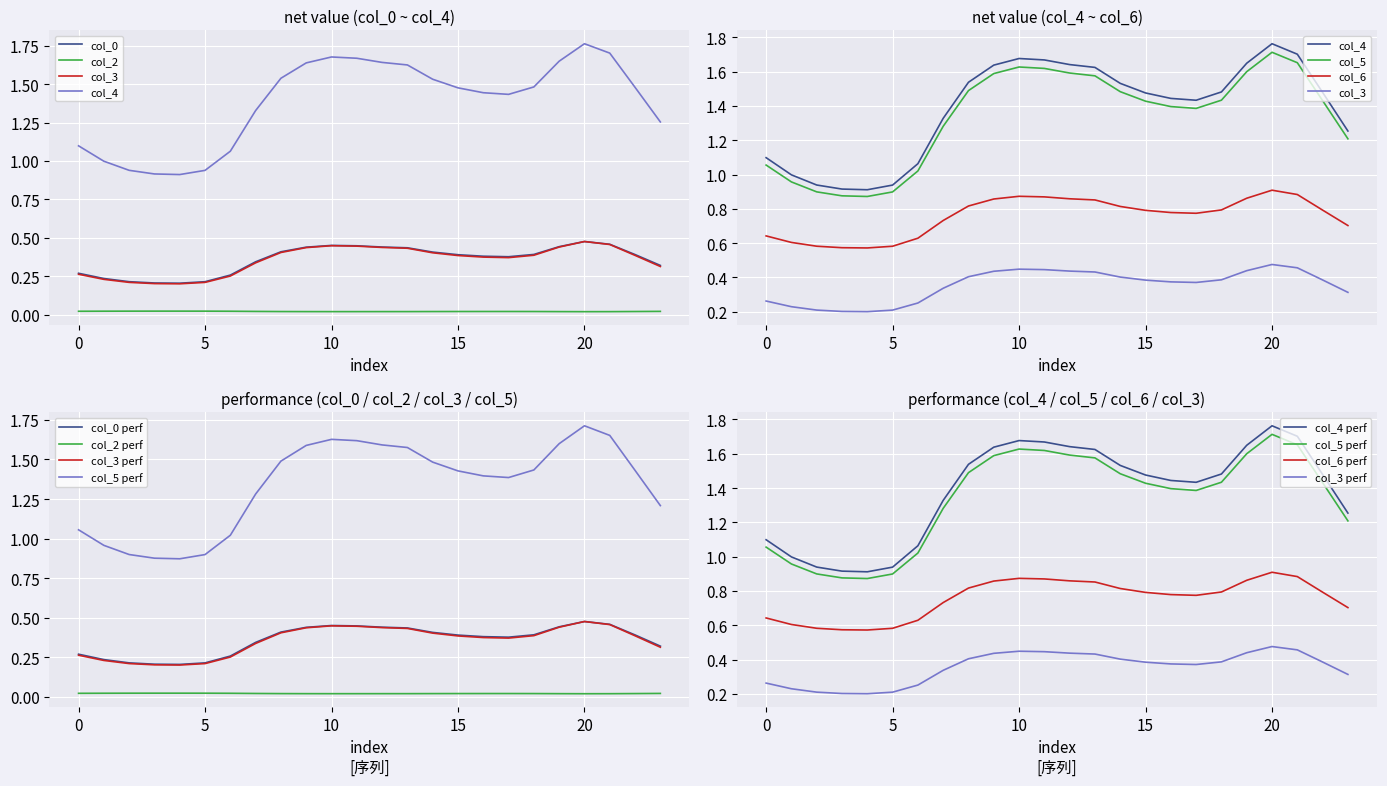

What is the average value of the col_3 series?

0.4